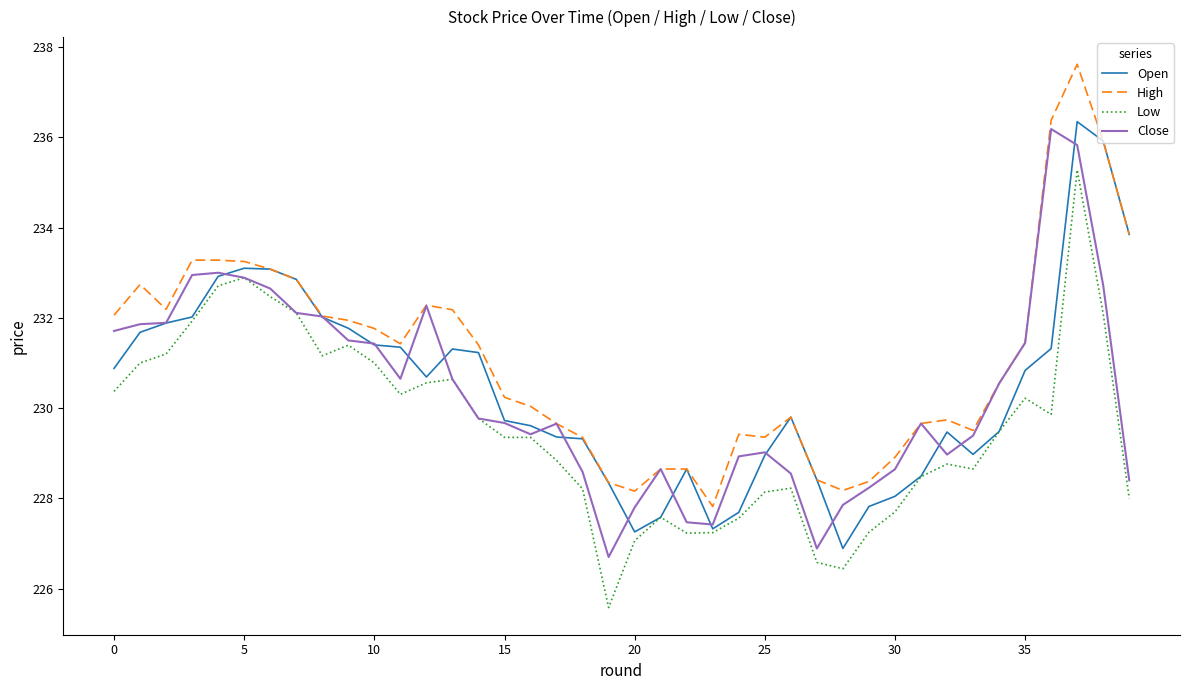

Which series has the largest total across all categories?

High